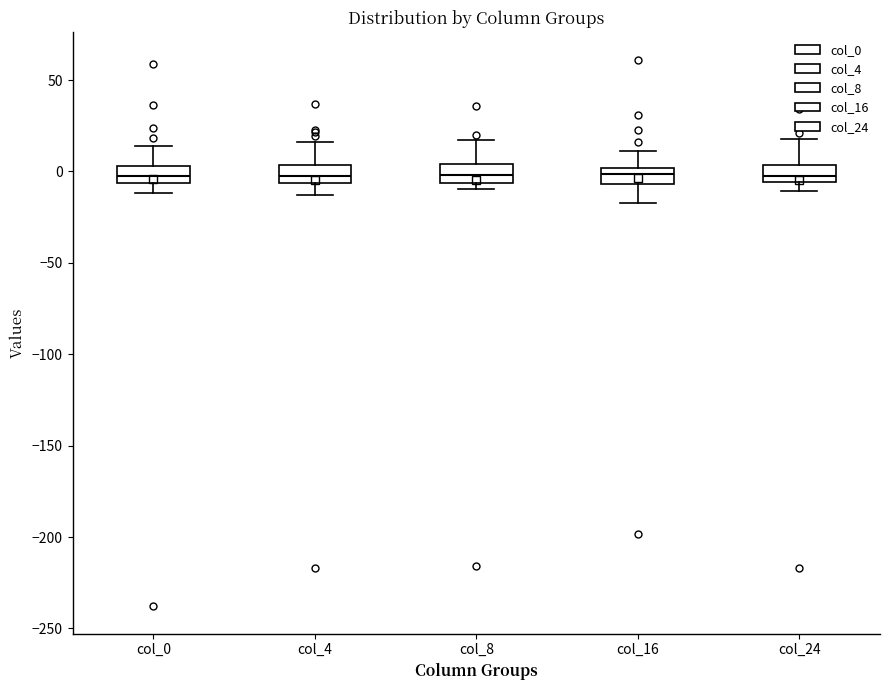

Reading left to right, read every box against the y-axis: the position of its median line, the range the box covers, and the ends of its whiskers. The values are not printed on the chart, so give them approximately, as read against the axis.

col_0: median 0, box -5 to 5, whiskers -10 to 15
col_4: median -5 (inside the box), box -5 to 5, whiskers -15 to 15
col_8: median 0, box -5 to 5, whiskers -10 to 15
col_16: median 0 (inside the box), box -5 to 0, whiskers -15 to 10
col_24: median 0, box -5 to 5, whiskers -10 to 20